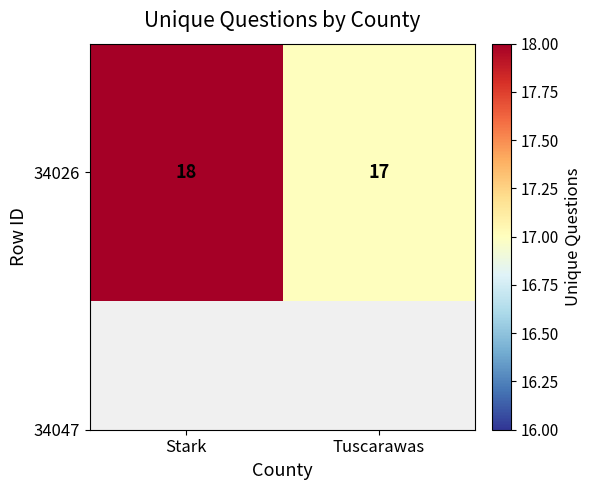

What is the ratio of the value at Stark to the value at Tuscarawas?

1.1